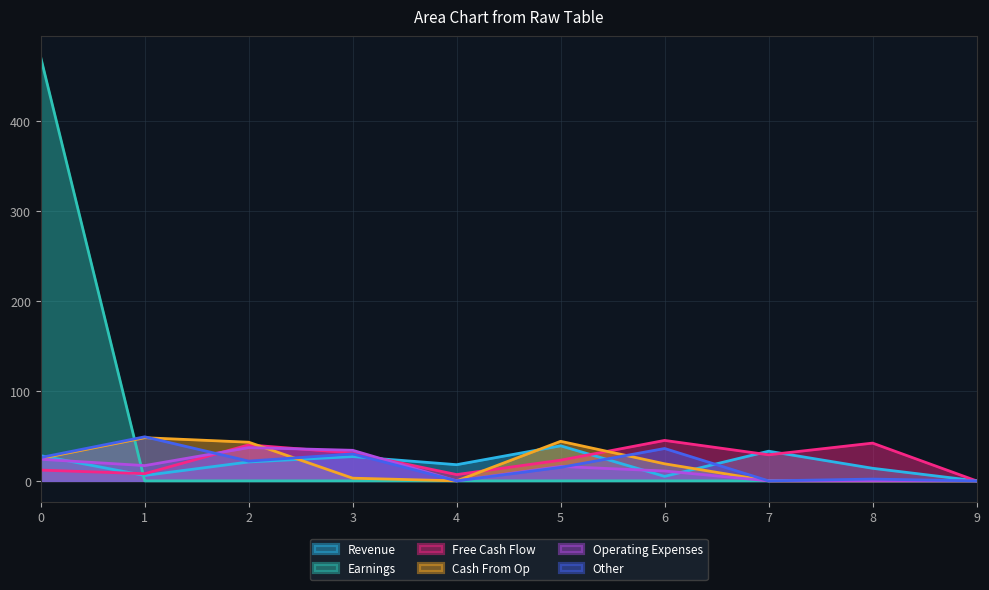

What are all the series names shown in the legend?

Revenue, Earnings, Free Cash Flow, Cash From Op, Operating Expenses, Other